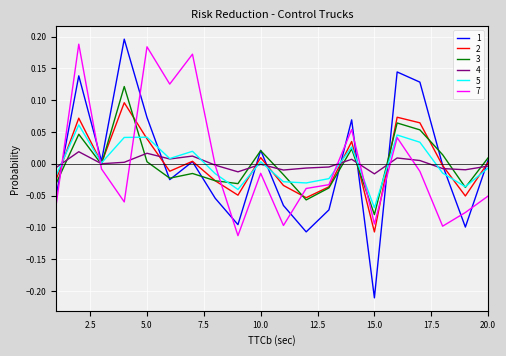

What are all the series names shown in the legend?

1, 2, 3, 4, 5, 7